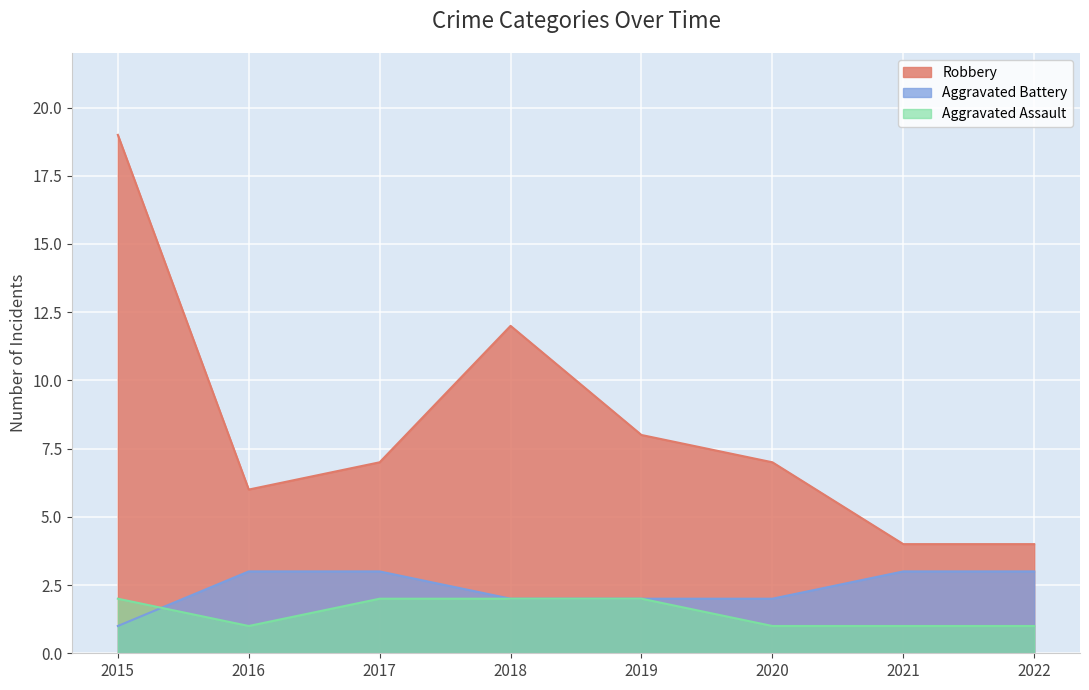

The value of Aggravated Assault at 2019 is 1. True or false?

False